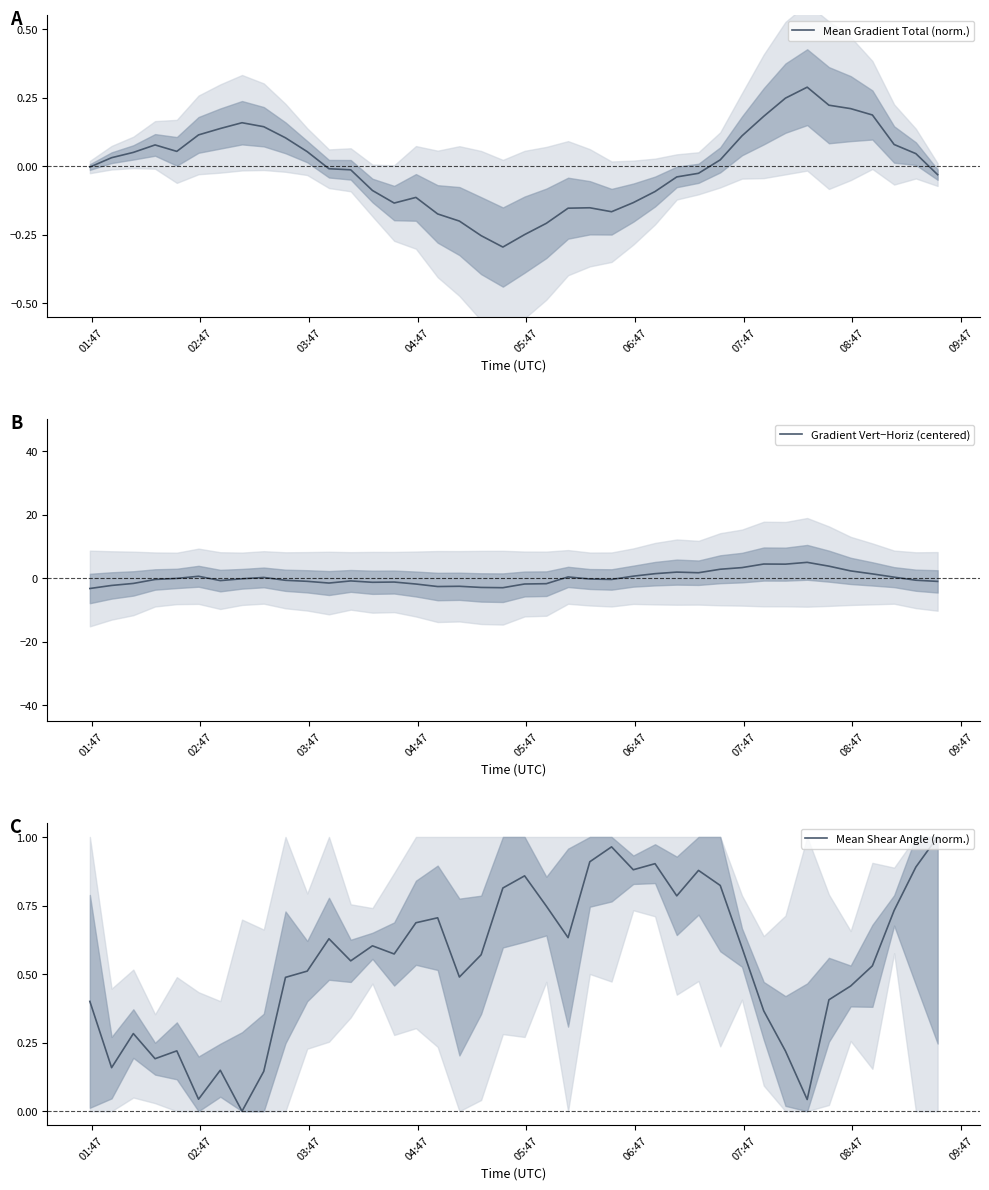

What is the maximum value for Gradient Vert−Horiz (centered)?

5.0